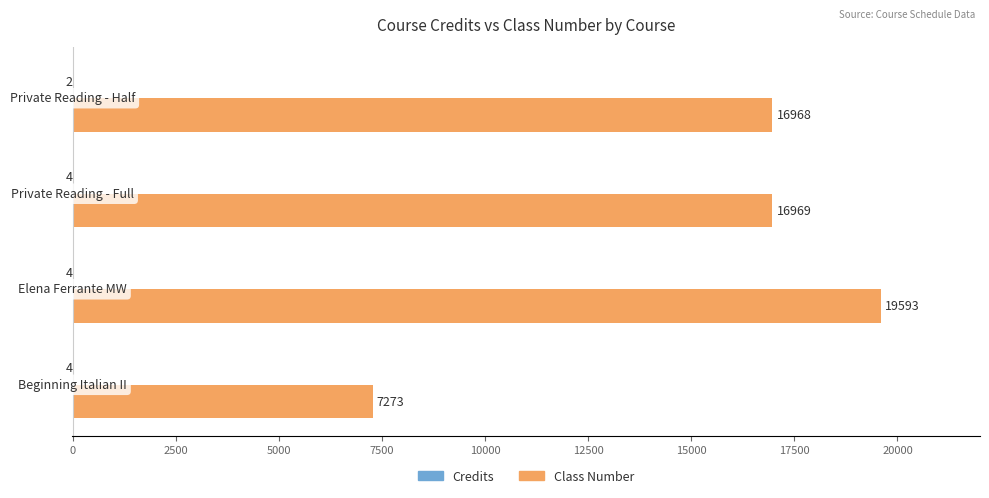

Which series has the largest range (max minus min)?

Class Number